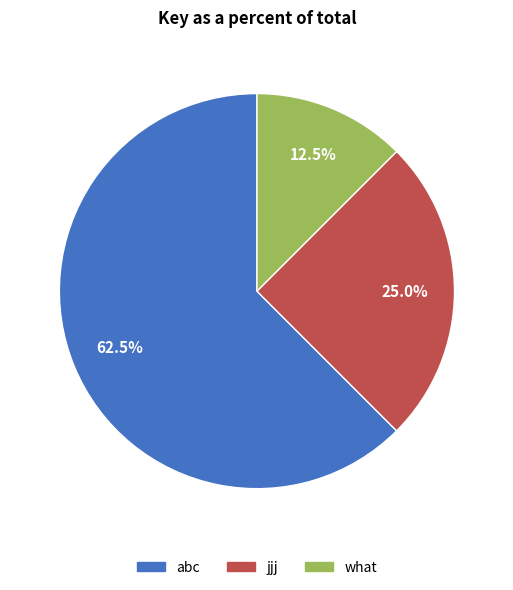

Which slice is the largest?

abc